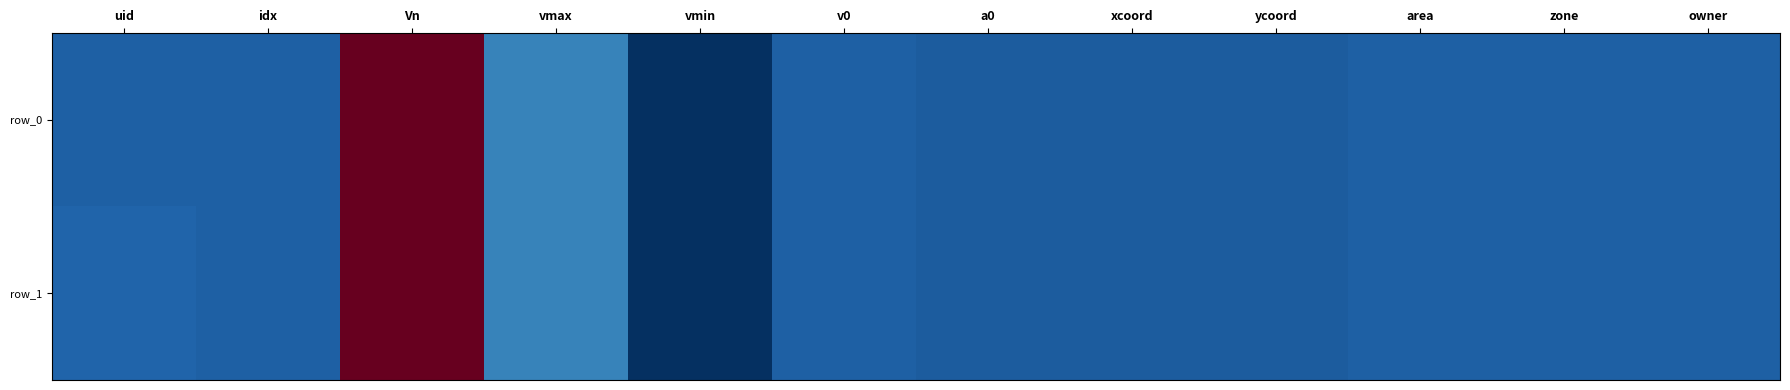

At which label does row_0 reach its minimum?

vmin